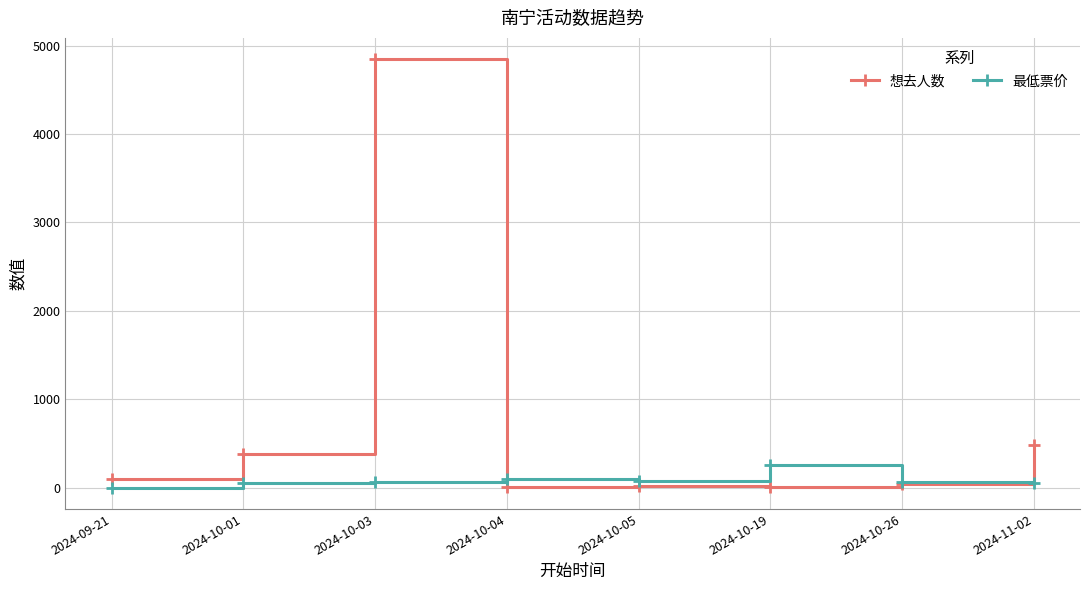

What is the approximate value of 最低票价 at 2024-10-26, to the nearest 5?

60